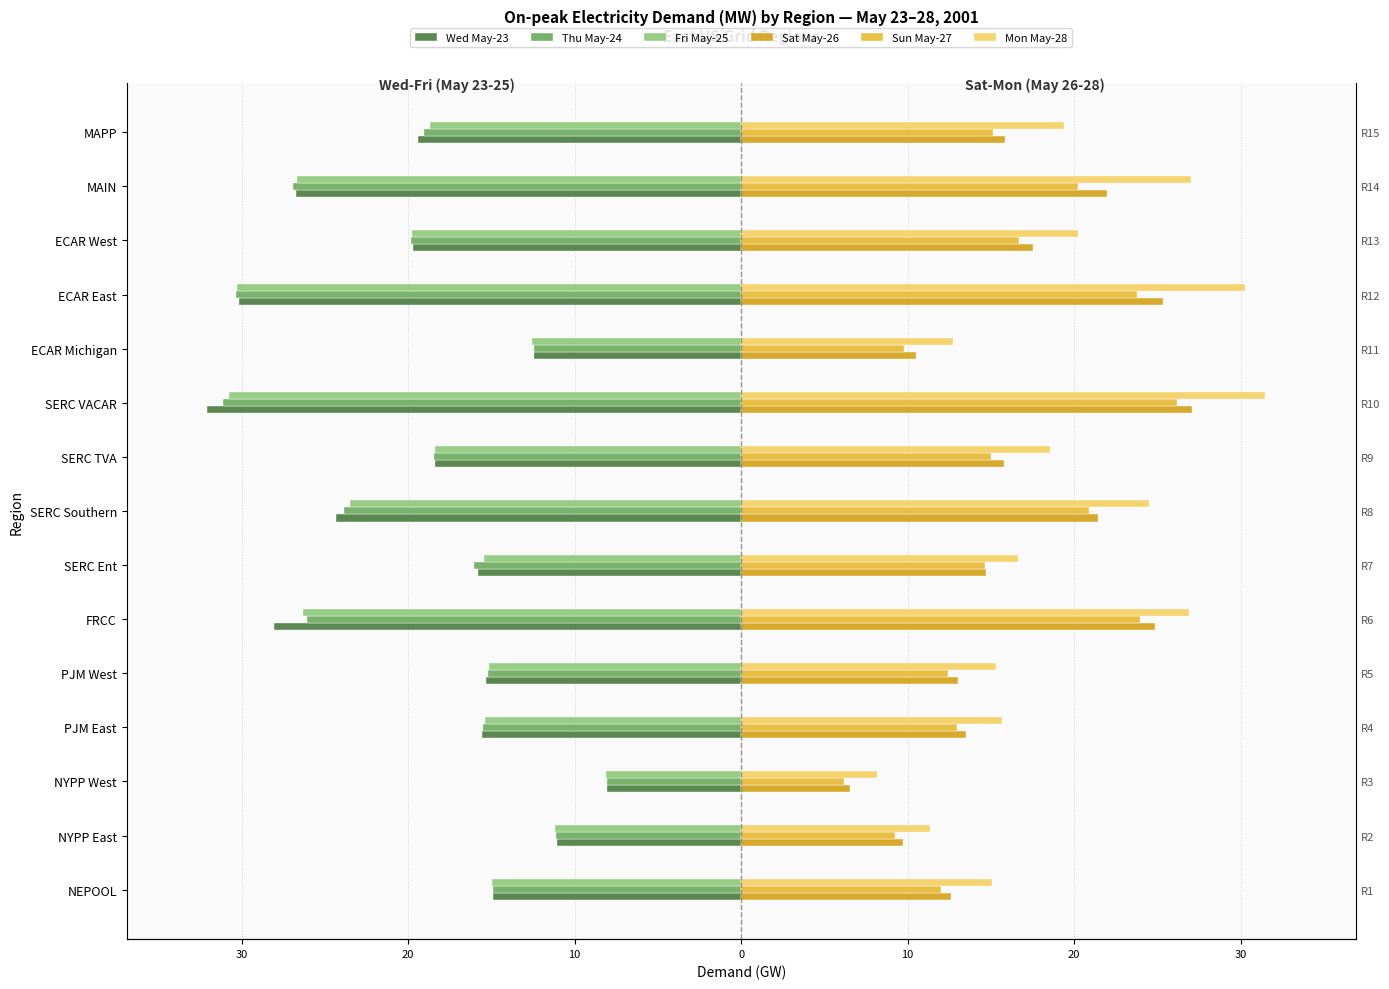

How many data points does each series have?

15